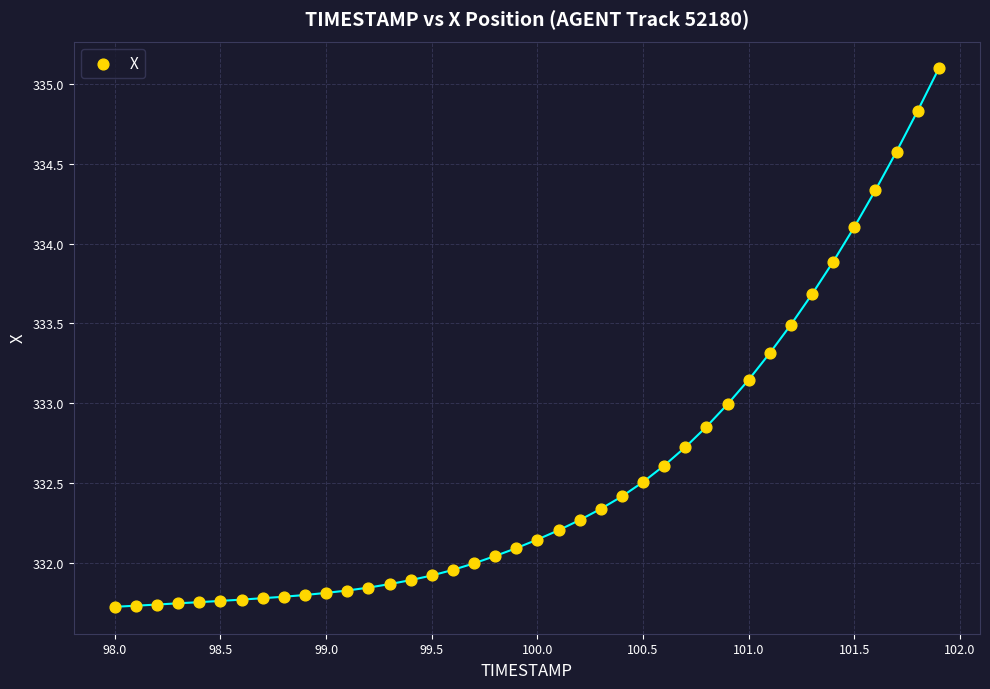

What is the range of Y values (max minus min)?

3.4